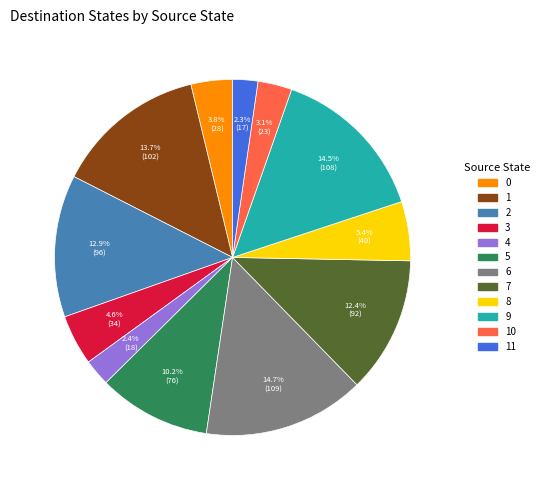

Is there any slice that represents more than half of the pie?

No